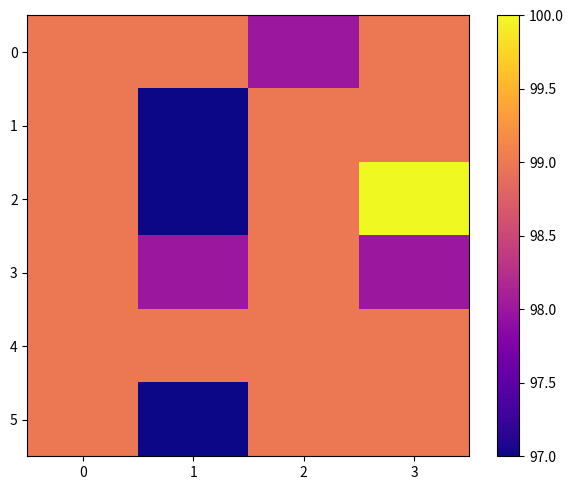

How many series are shown in this chart?

6